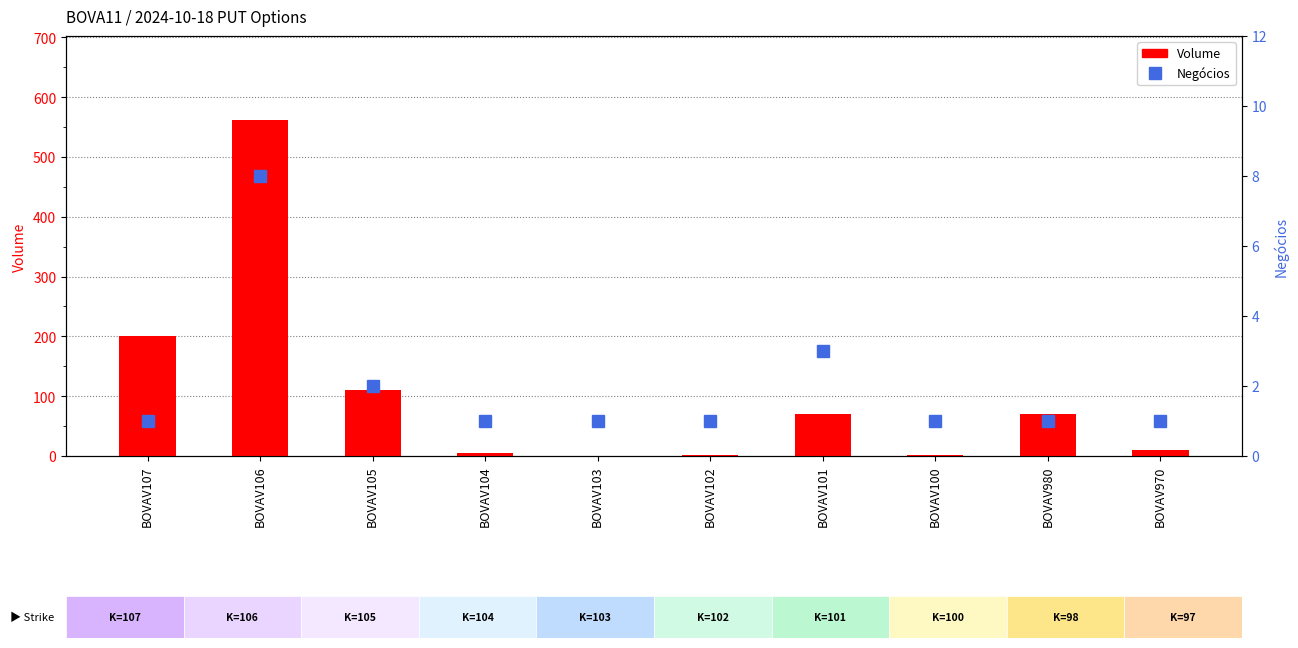

What is the minimum value for Negócios?

1.0